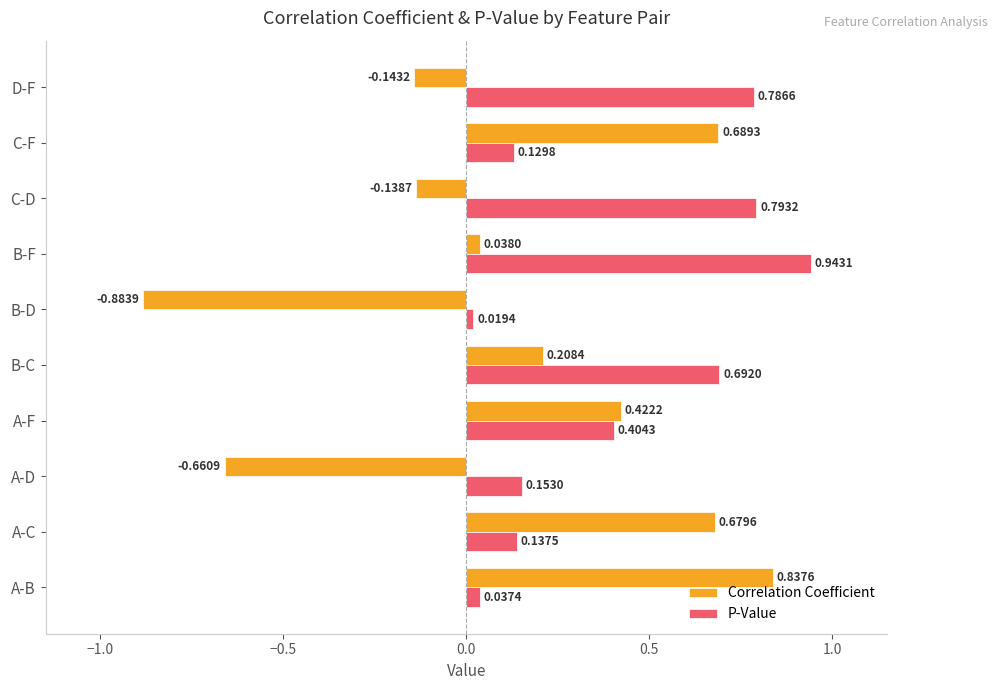

What is the difference between the Correlation Coefficient values at A-F and B-D?

1.3